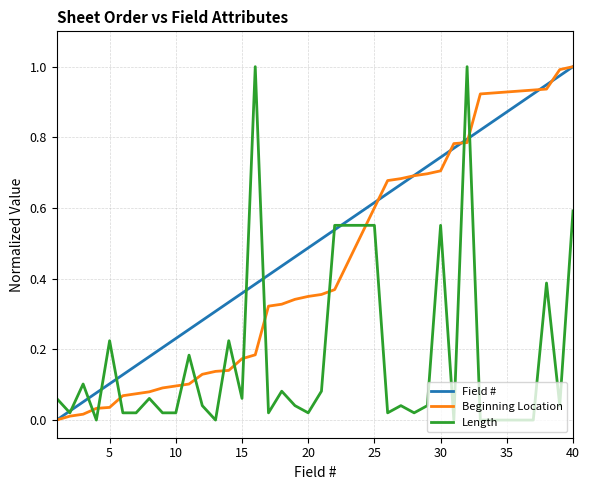

Which series has the largest total across all categories?

Field #